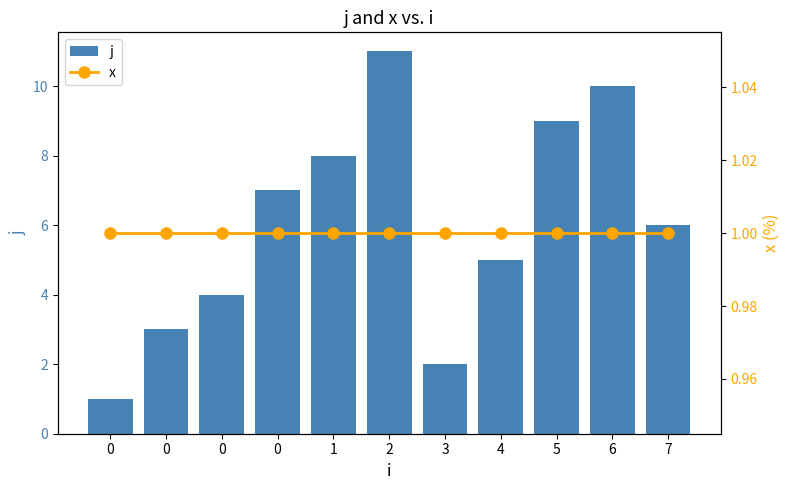

What is the spread (max minus min) of values at 7?

5